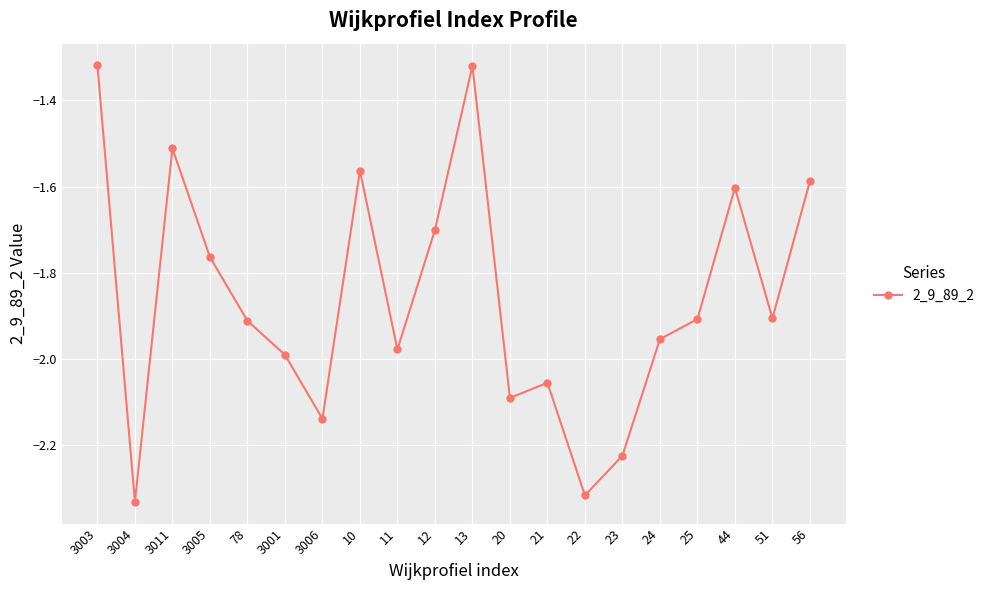

Where is the first local minimum?

3004